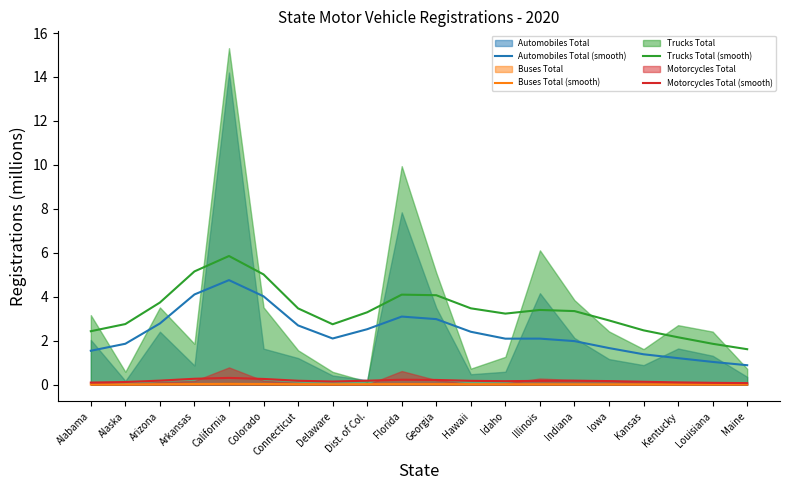

True or false: Motorcycles Total (smooth) and Trucks Total (smooth) cross at least once.

False